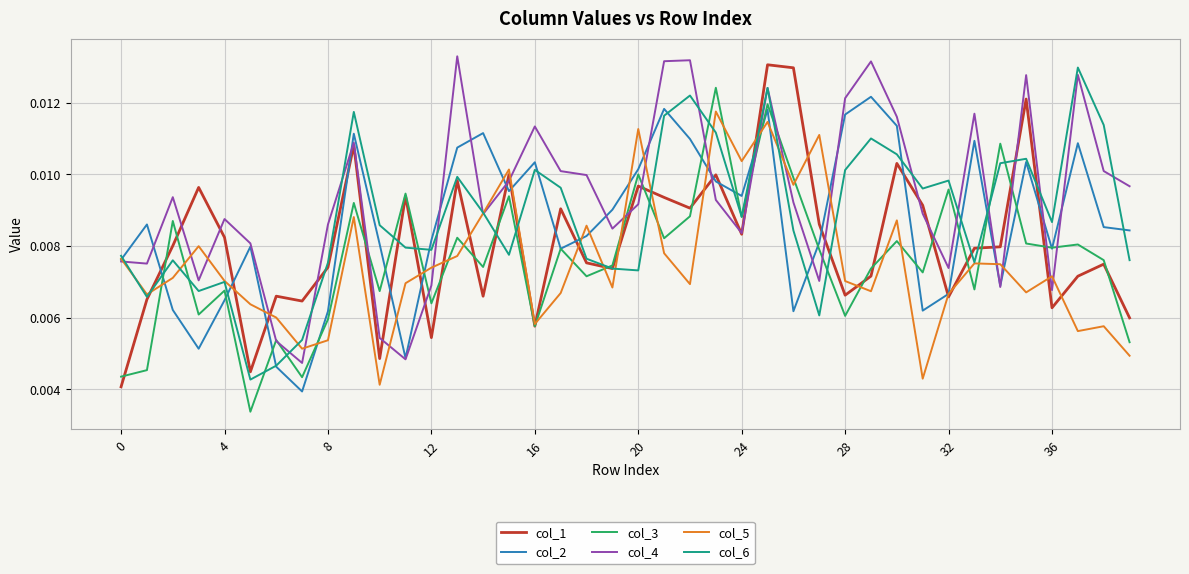

How many lines are shown in the chart?

6